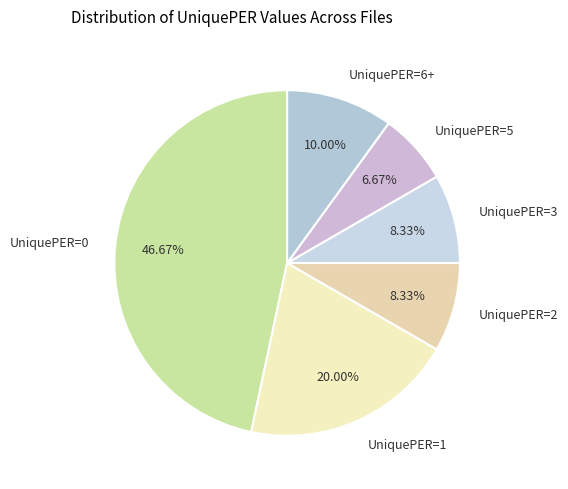

The UniquePER=5 slice represents 7% of the pie. True or false?

True